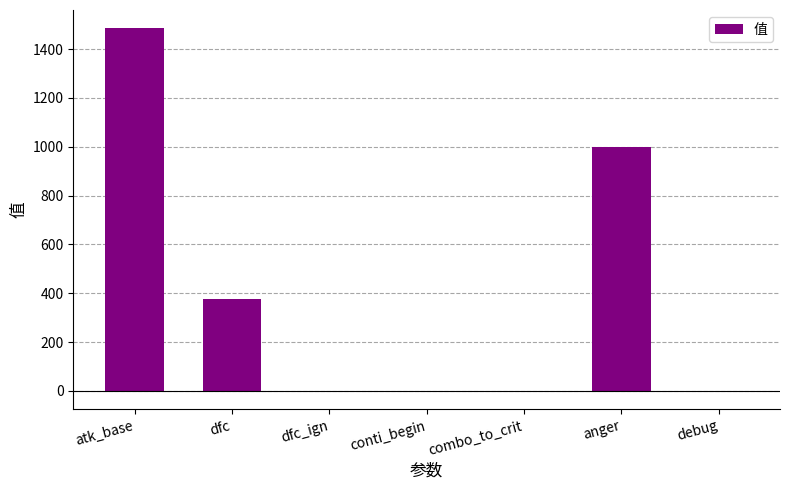

What is the sum of all values?

2861.1